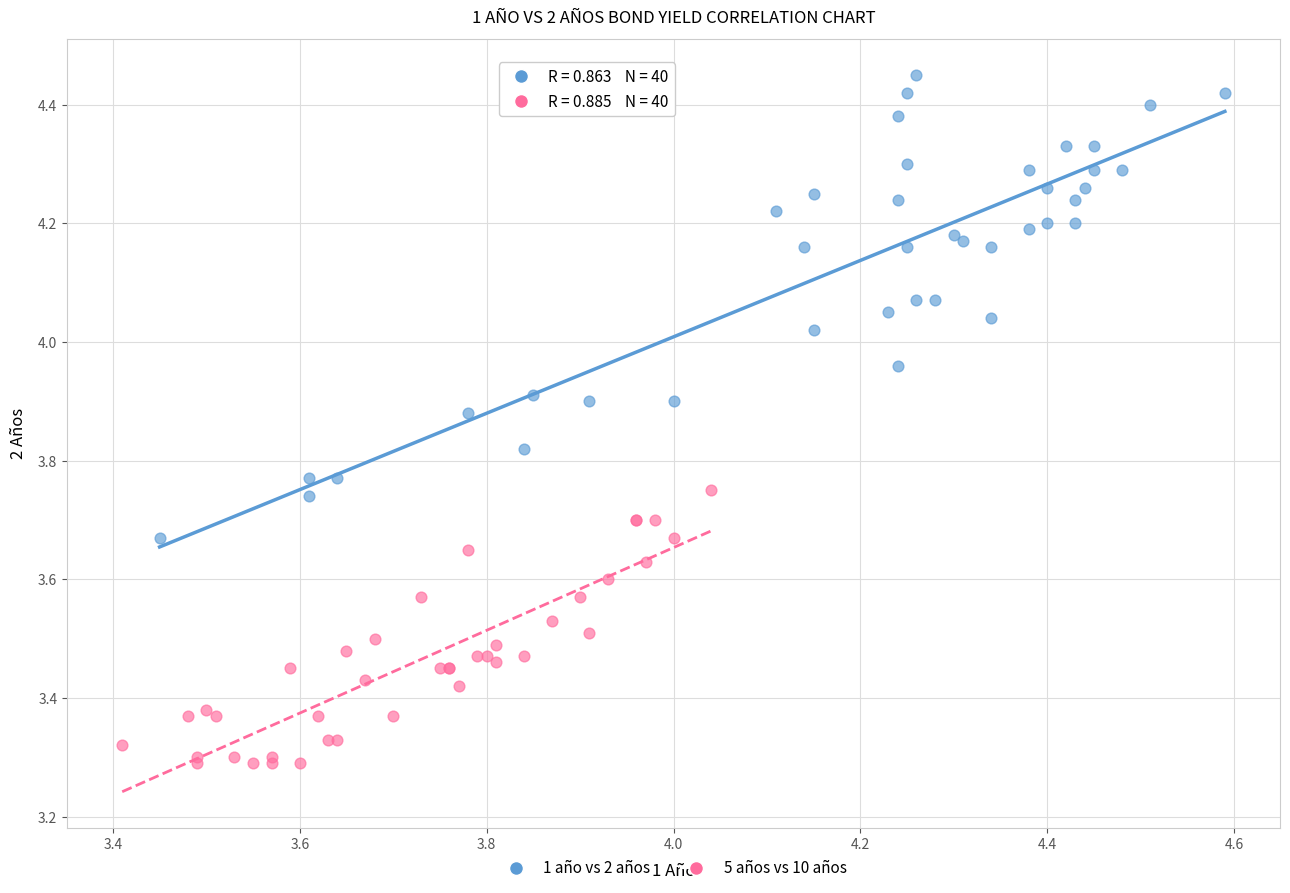

Which series contains the lowest Y value?

5 años vs 10 años